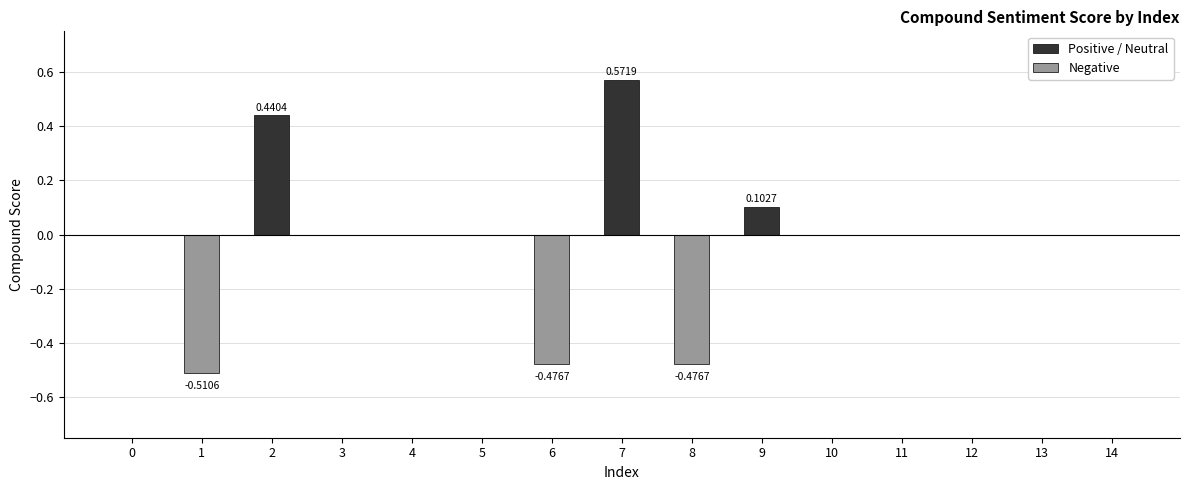

Which label corresponds to the largest value in the chart?

7